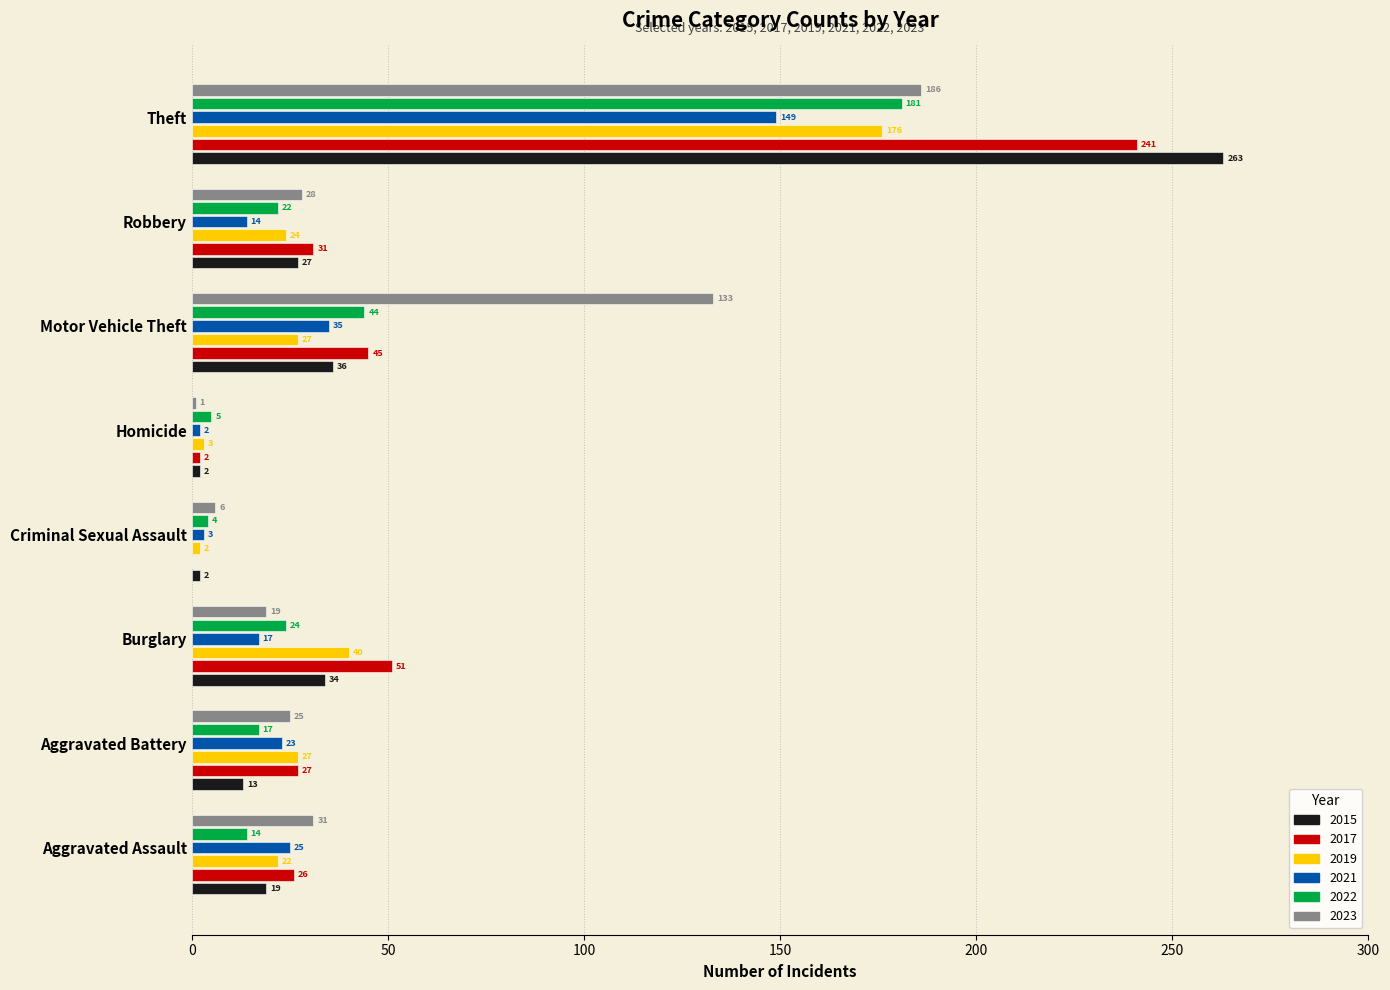

Read the 2017 value at Aggravated Assault.

26